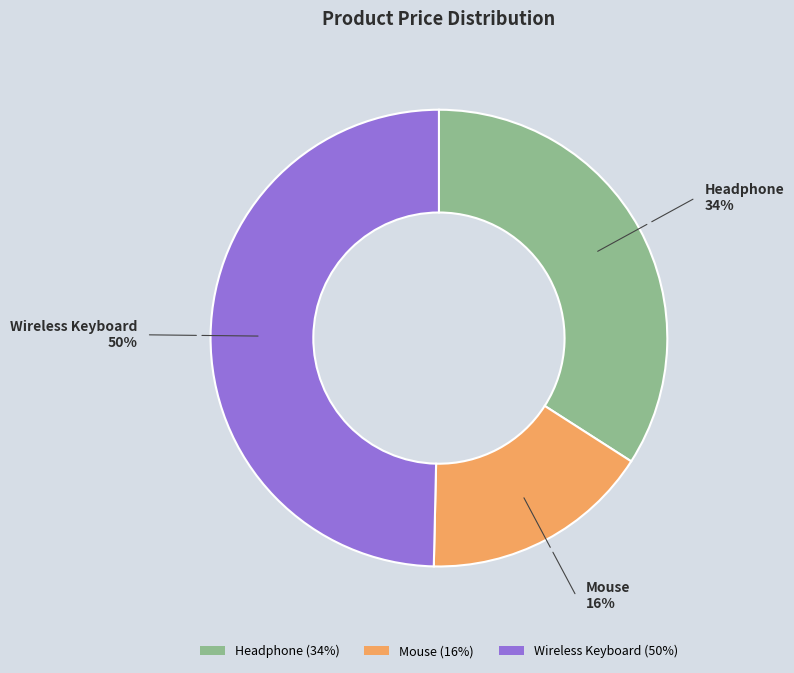

Is it true that Mouse is 16% of the pie?

True